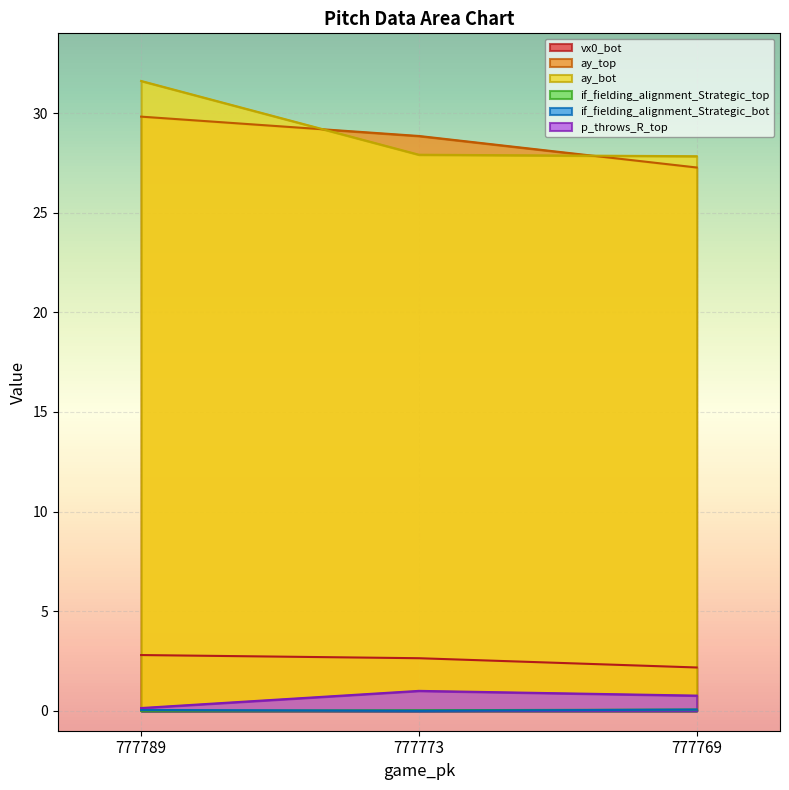

Reading right to left, what are all the values shown in this chart?

vx0_bot: 2.2	2.6	2.8
ay_top: 27.3	28.8	29.8
ay_bot: 27.8	27.9	31.6
if_fielding_alignment_Strategic_top: 0.1	0.0	0.0
if_fielding_alignment_Strategic_bot: 0.1	0.0	0.0
p_throws_R_top: 0.8	1.0	0.1